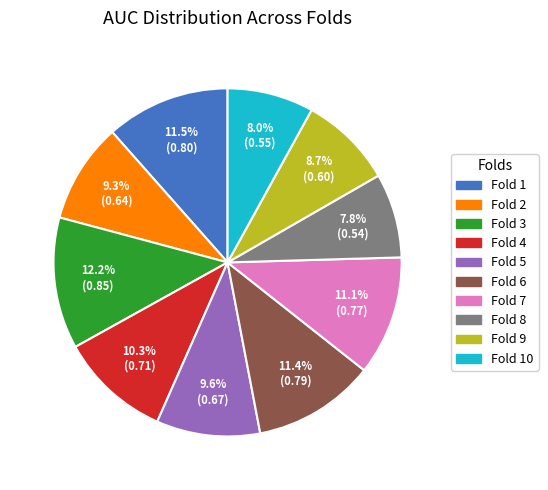

Is there any slice that represents more than half of the pie?

No